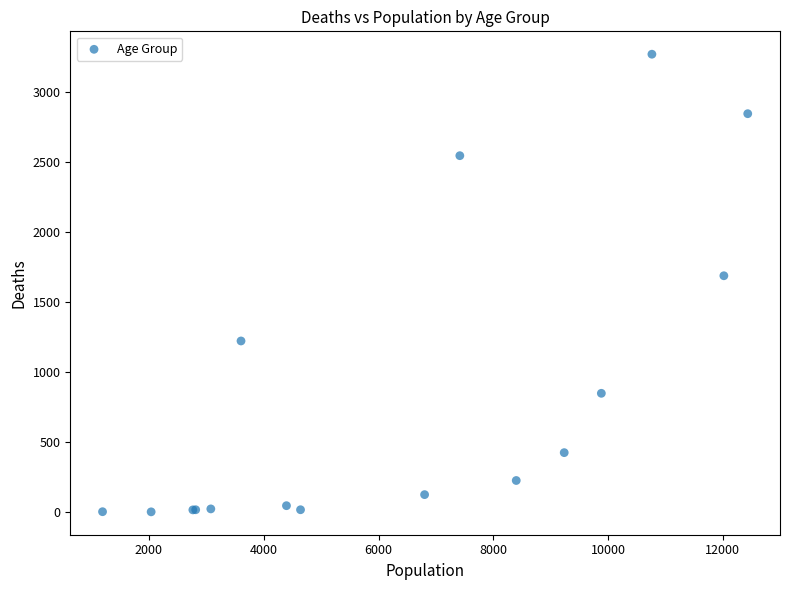

What Y value in the scatter plot is closest to 1638?

1690